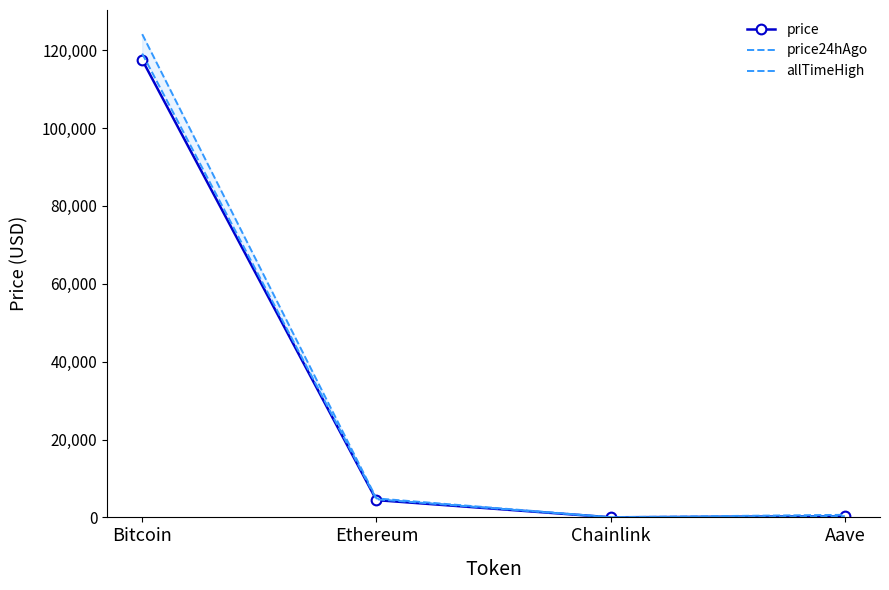

Rank the series at Ethereum from lowest to highest value.

price, price24hAgo, allTimeHigh